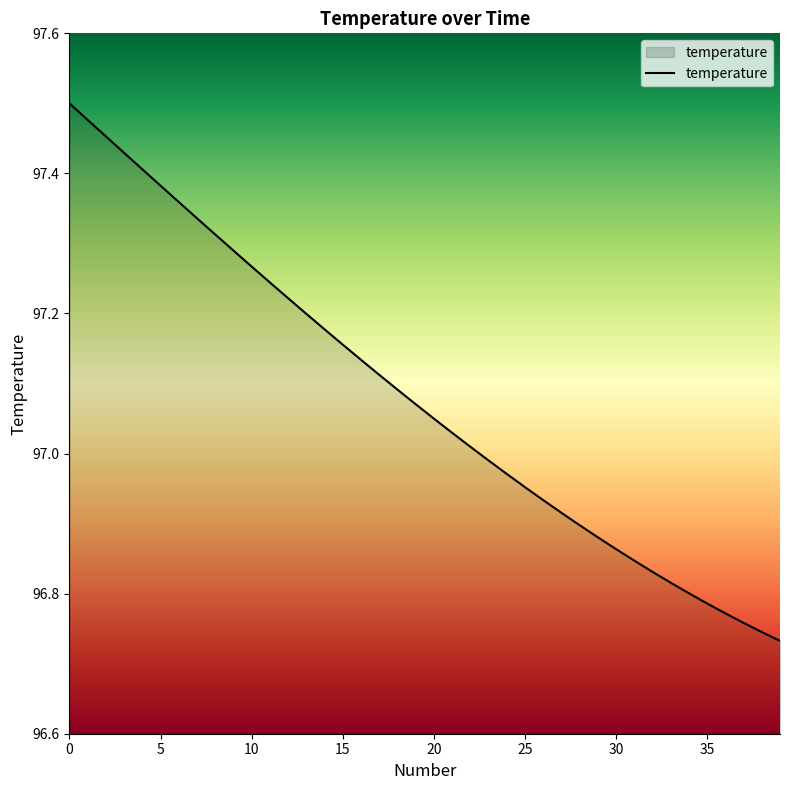

How many lines are shown in the chart?

1